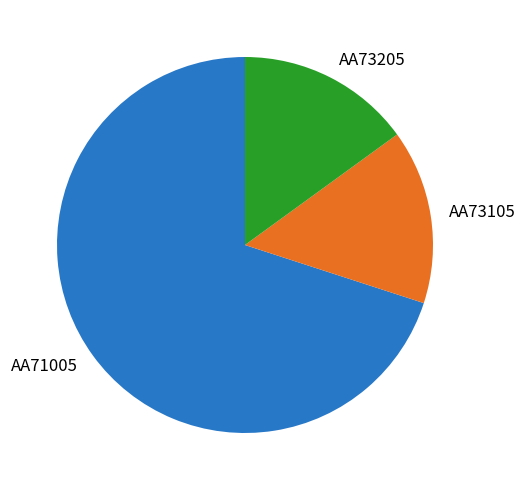

Which slice is the largest?

AA71005